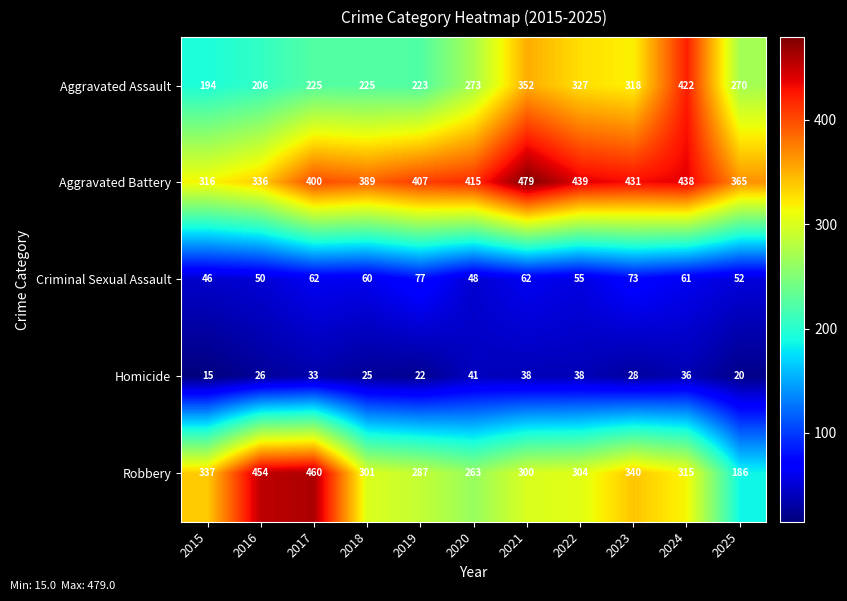

What is the difference between the second highest and minimum values in the Aggravated Battery series?

123